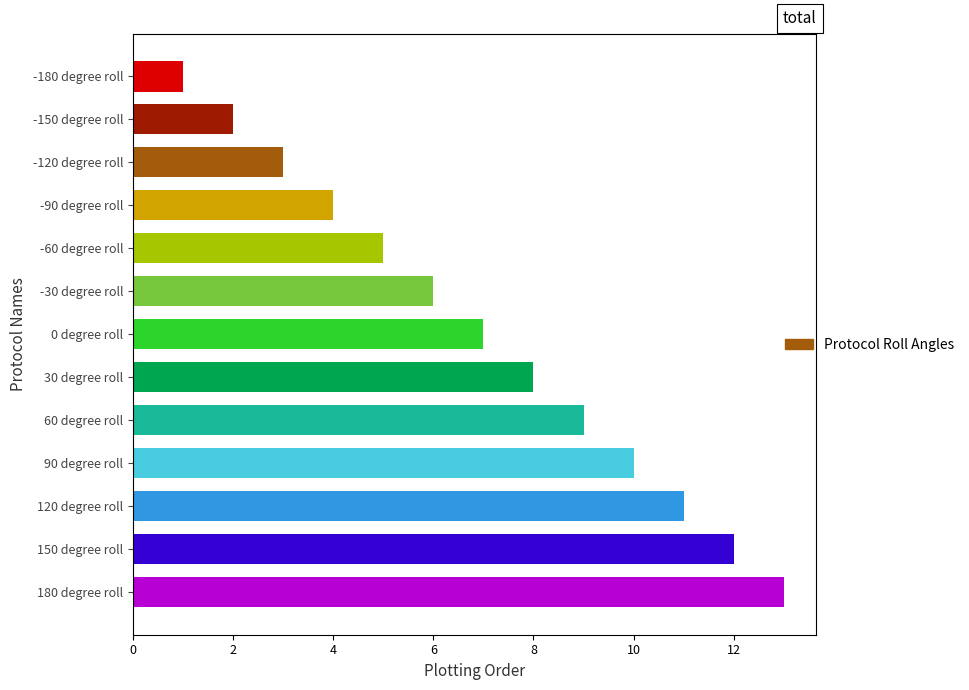

What is the difference between the maximum and minimum values?

12